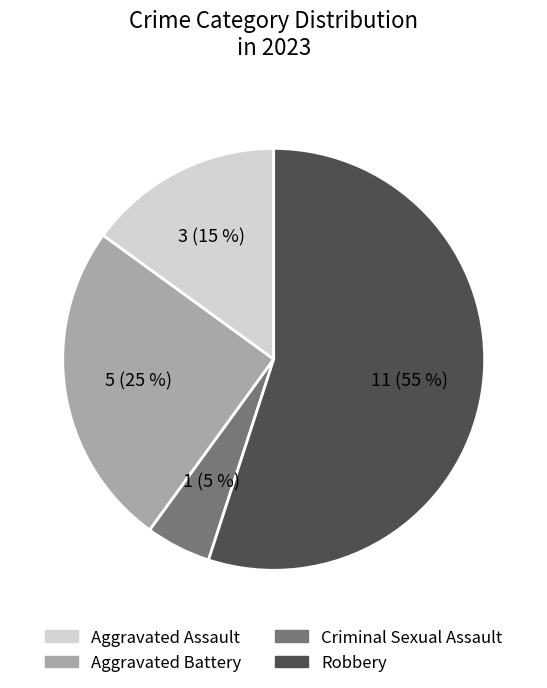

To the nearest percent, what is the combined percentage of Aggravated Assault and Aggravated Battery?

40%